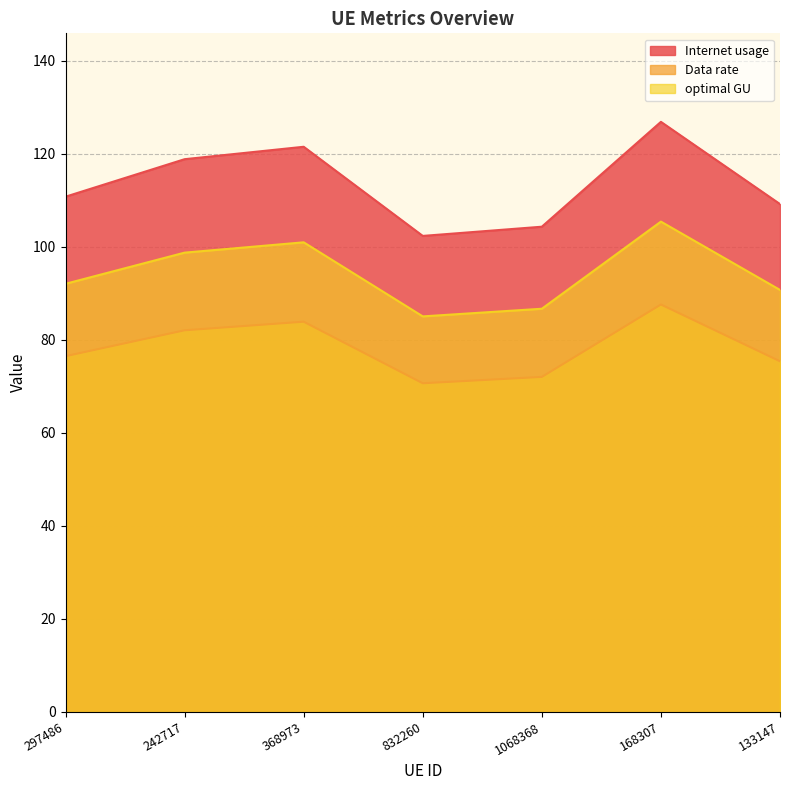

At which category does Data rate reach its first local peak?

368973